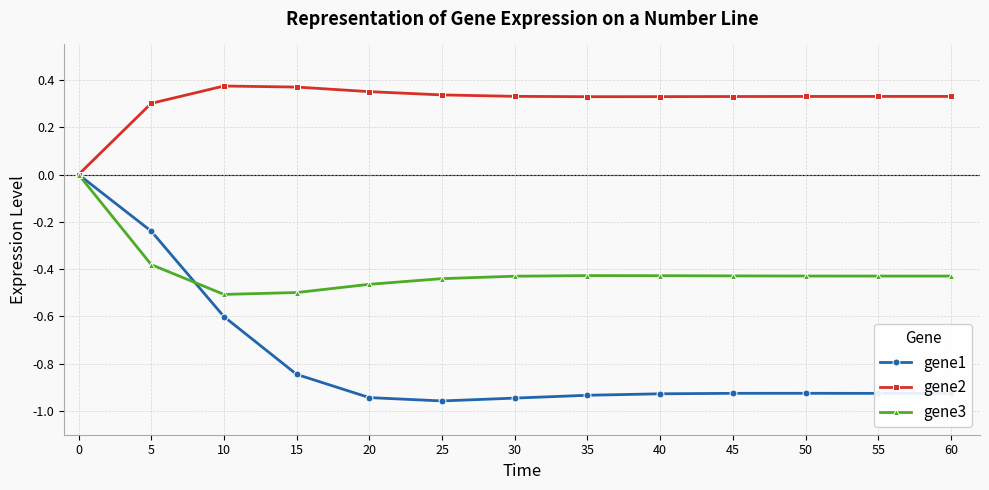

The value of gene2 at 25 is 0.6. True or false?

False